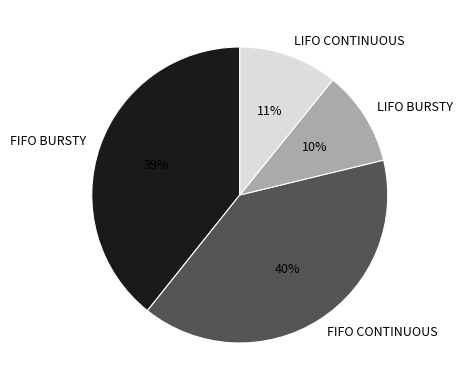

What percentage is the LIFO BURSTY slice, to the nearest percent?

10%